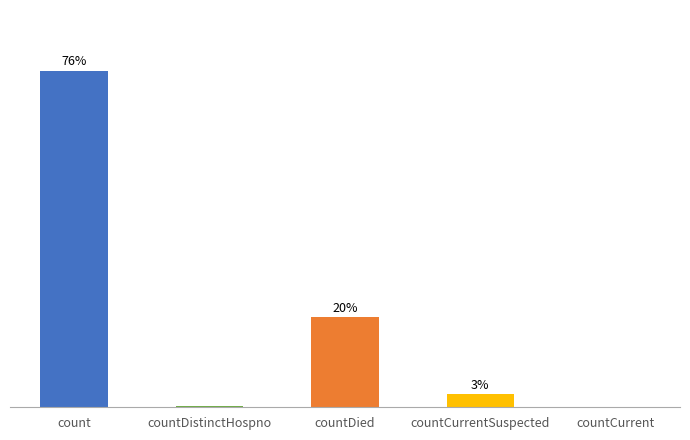

What is the label of the 3rd bar from the left?

countDied